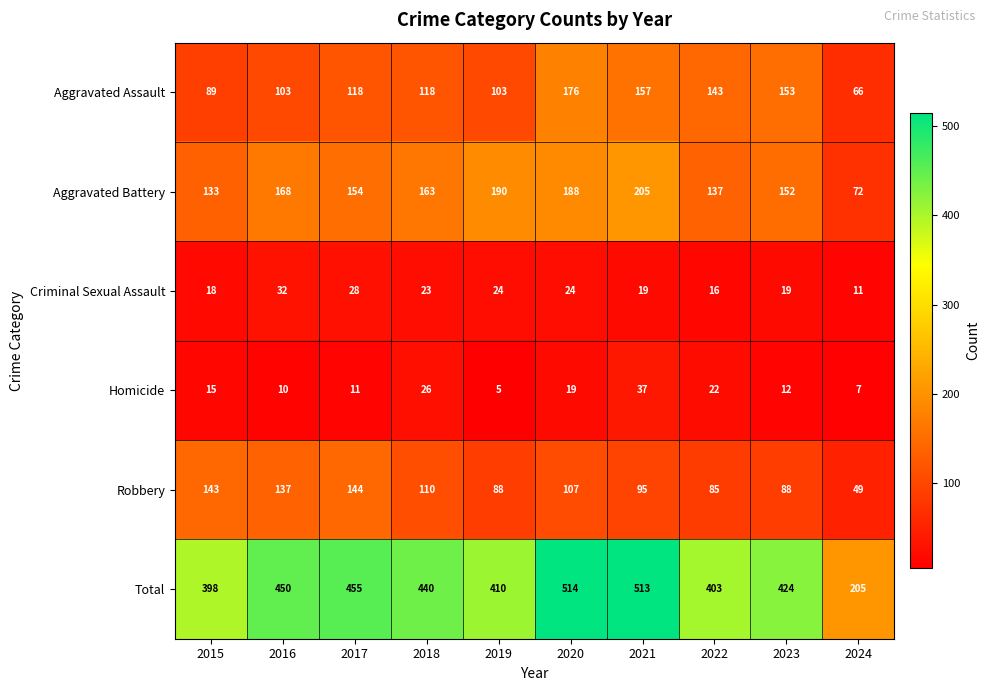

True or false: Total has a value of 205 at 2024.

True